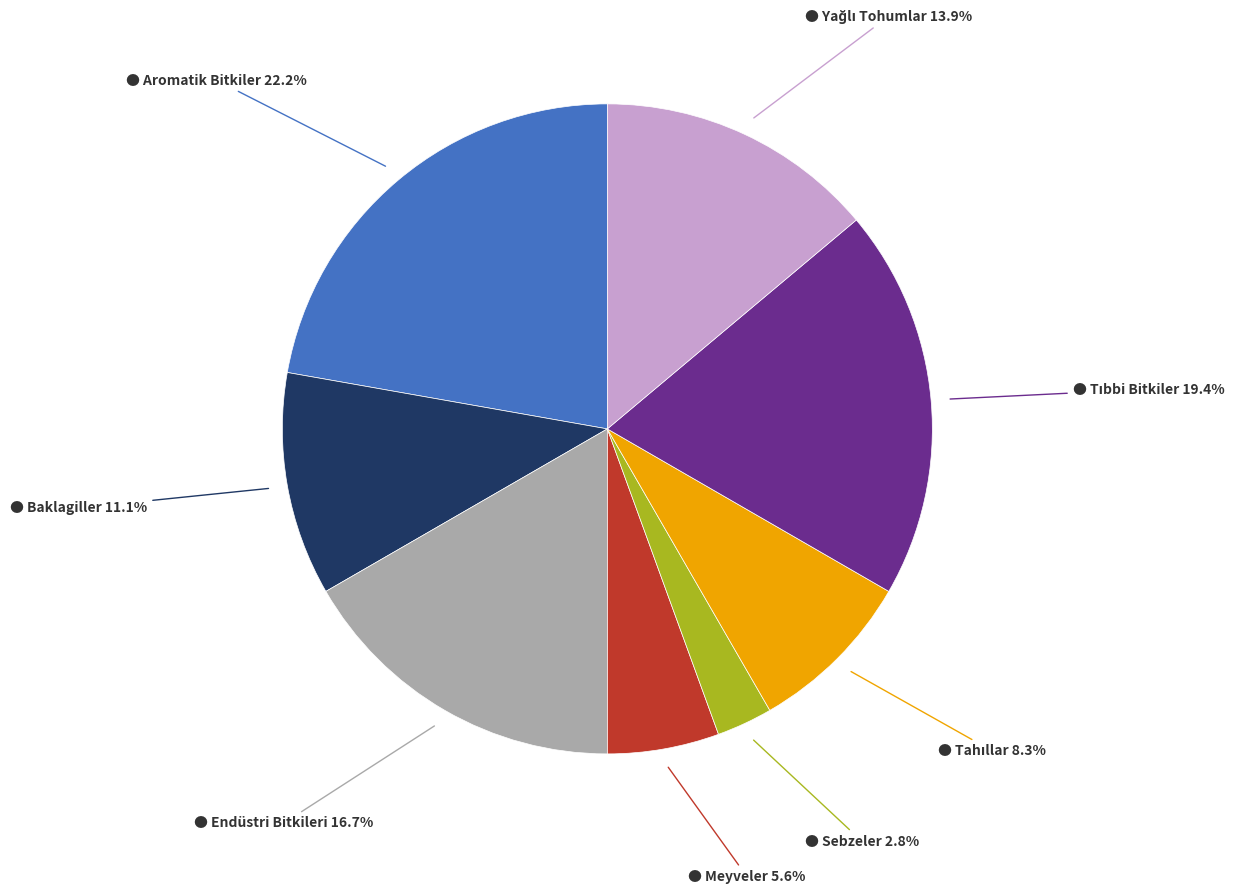

Is there a majority slice in this chart?

No